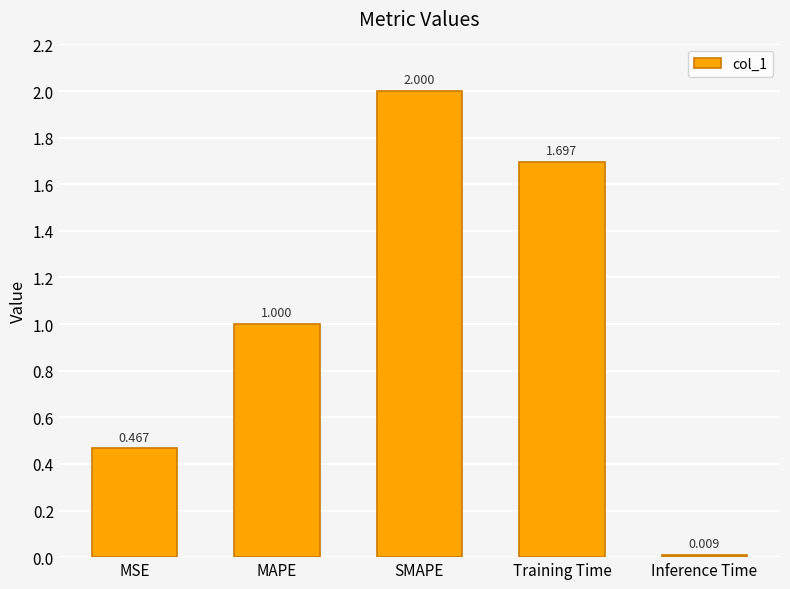

True or false: the data shows 0.8 at MSE.

False